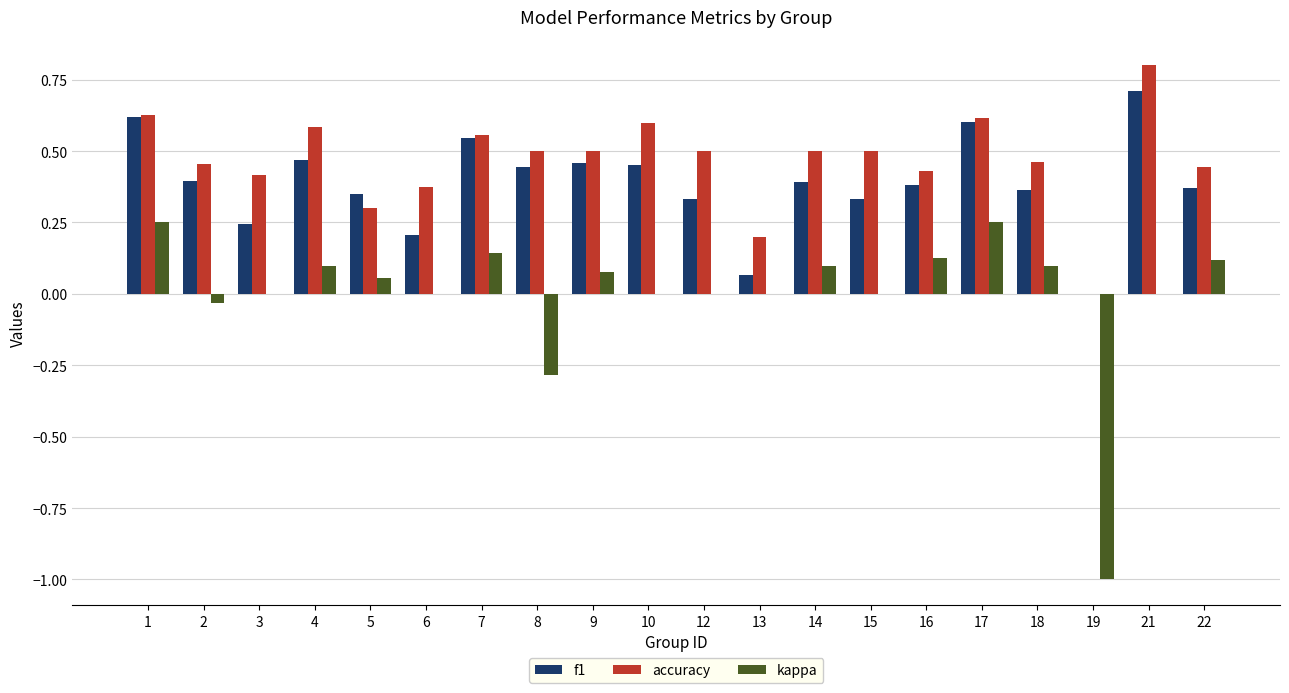

Are the bars horizontal?

No